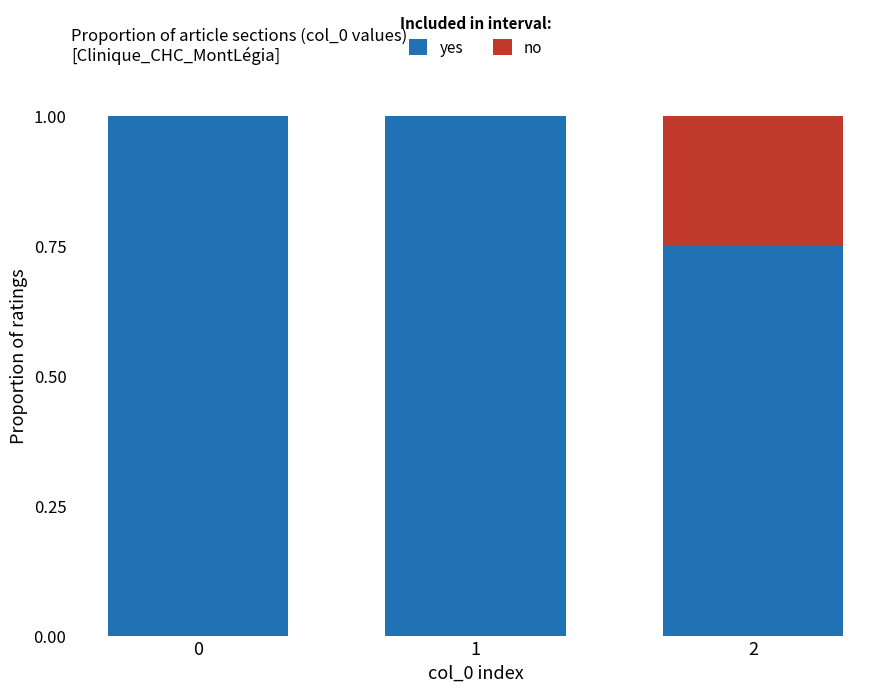

At which label is yes closest to 0?

2